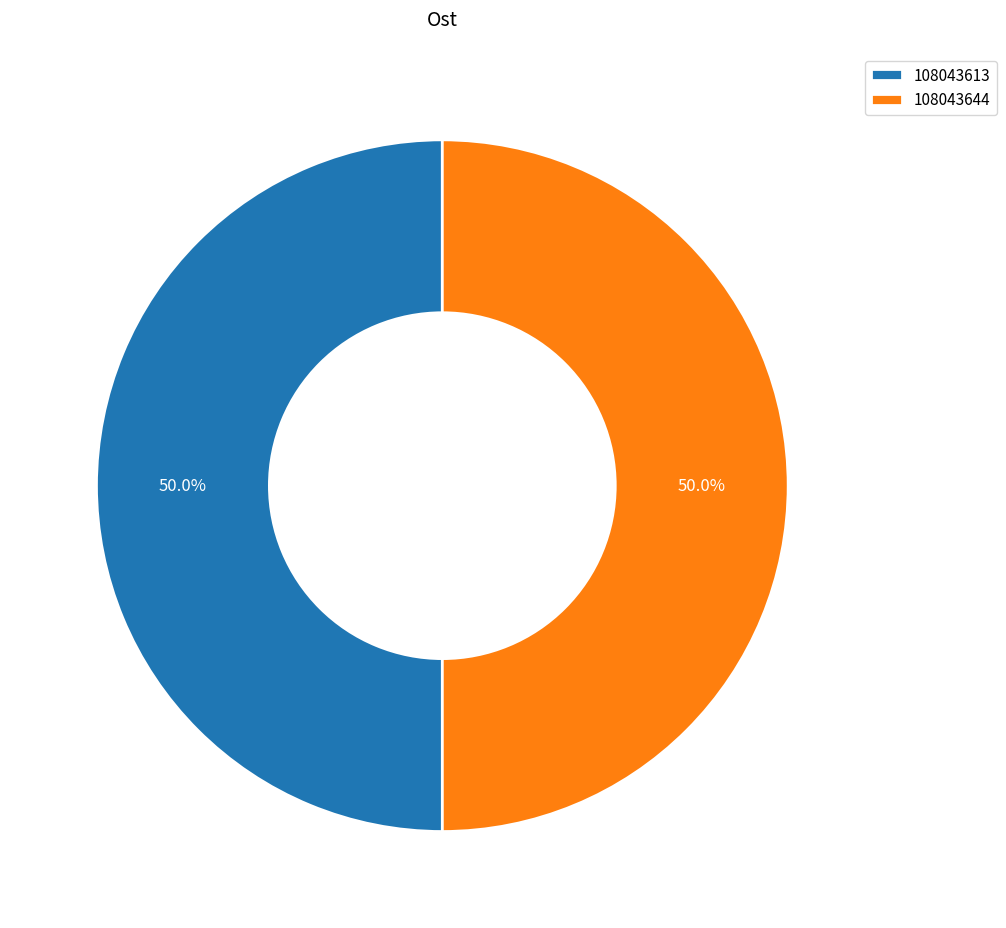

Count the number of slices in the pie.

2